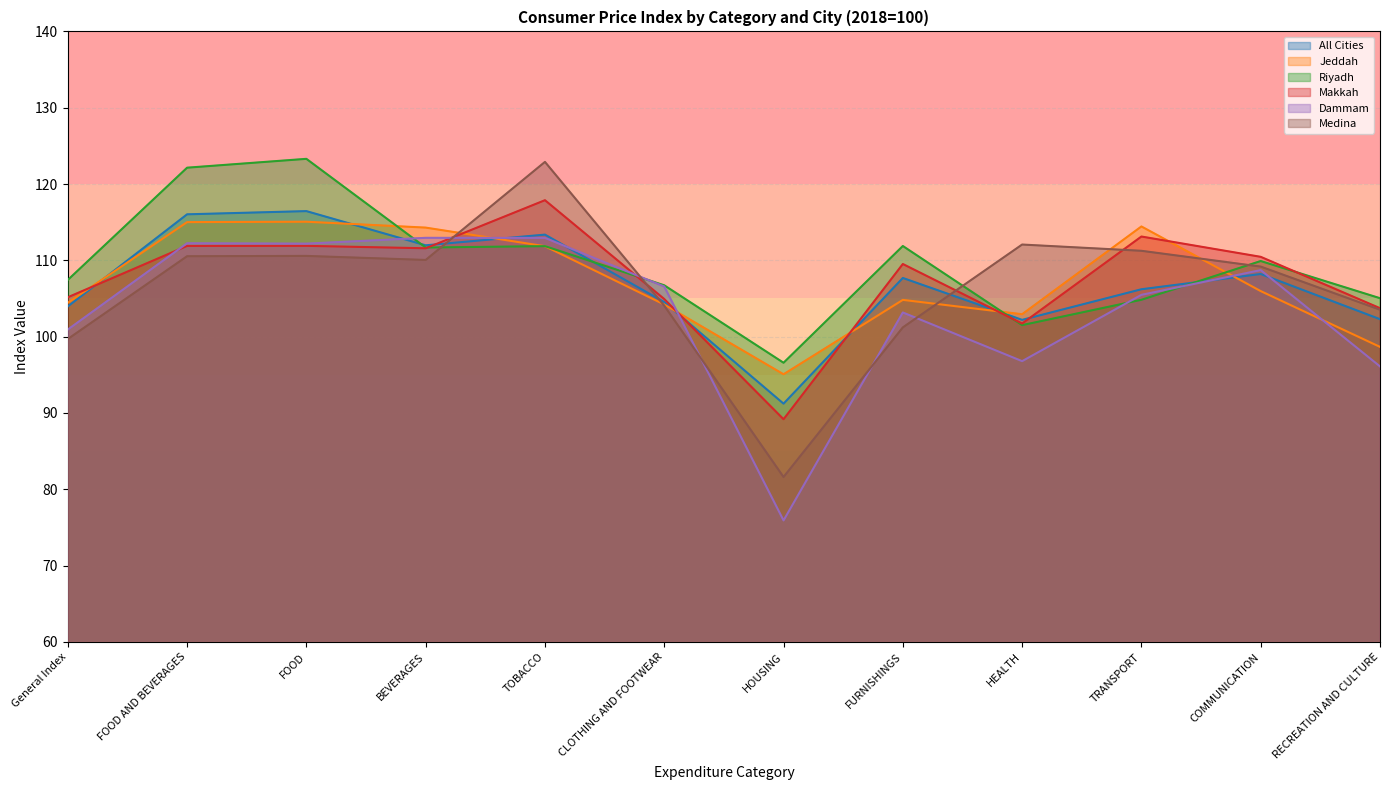

What is the label of the 2nd point from the right?

COMMUNICATION